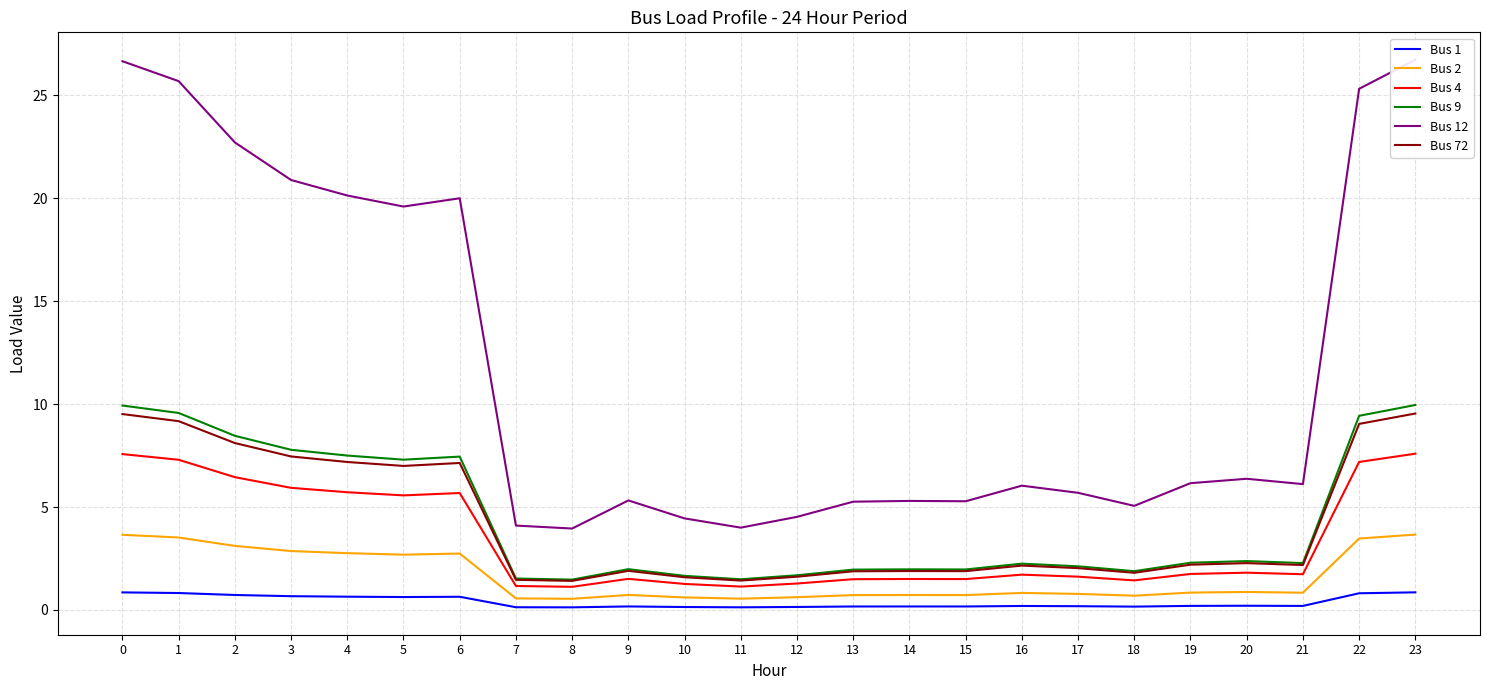

True or false: Bus 1 and Bus 12 intersect in this chart.

False